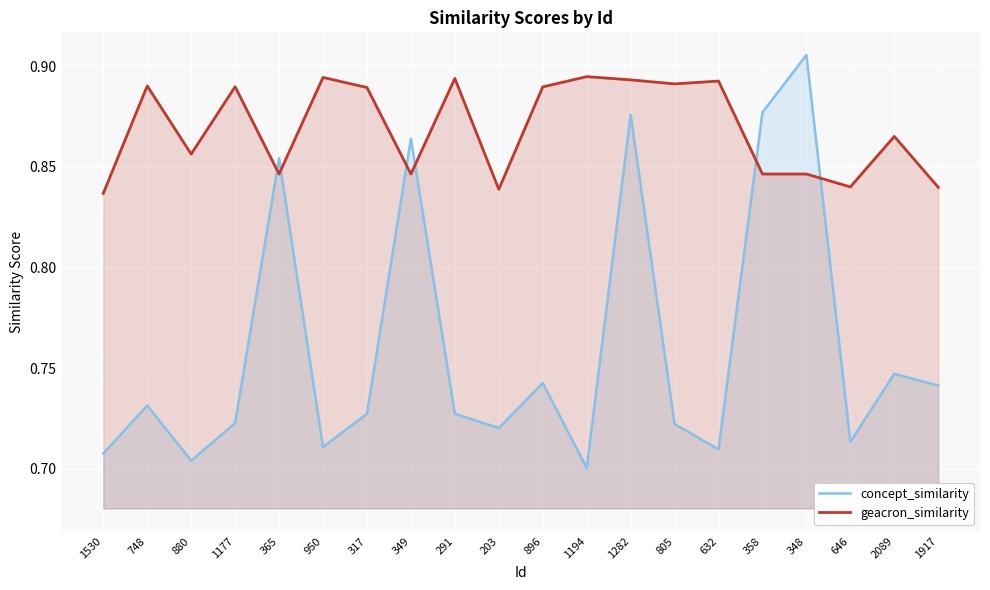

At which category does concept_similarity reach its first local peak?

748